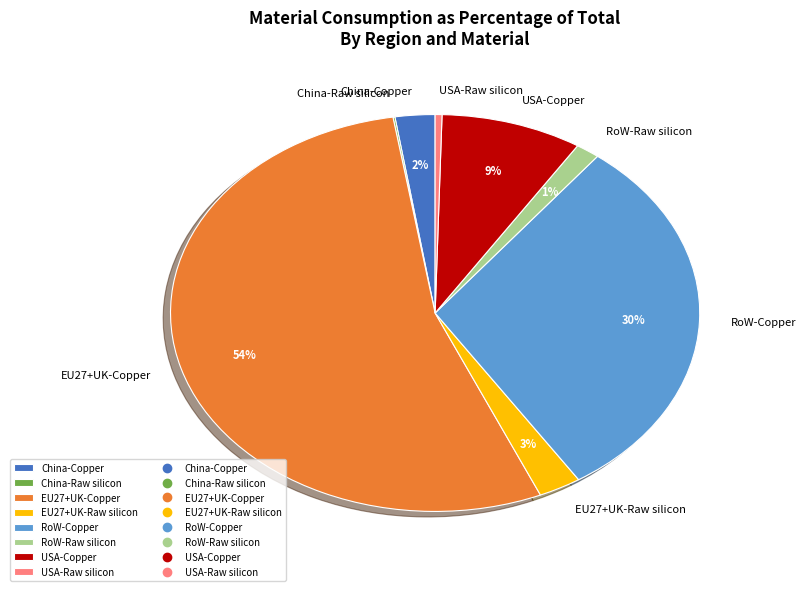

Does any single category account for the majority?

Yes